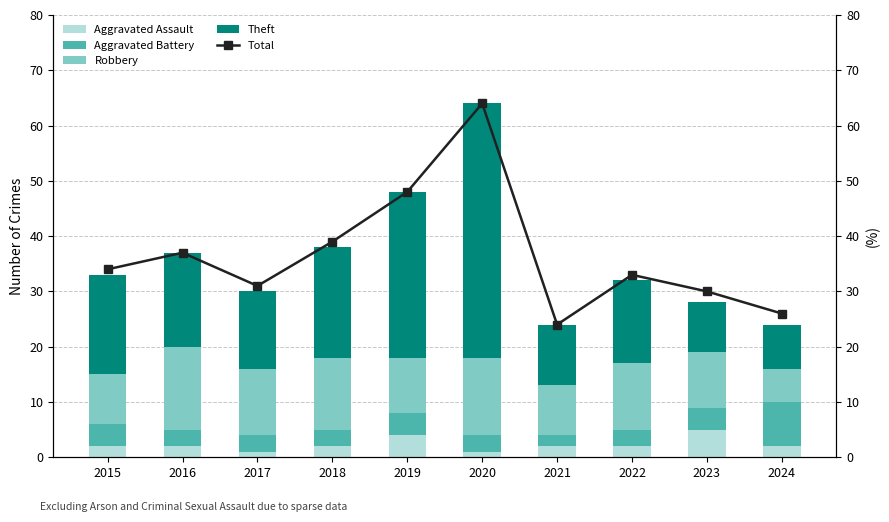

At which category is the sum across all series the highest?

2020